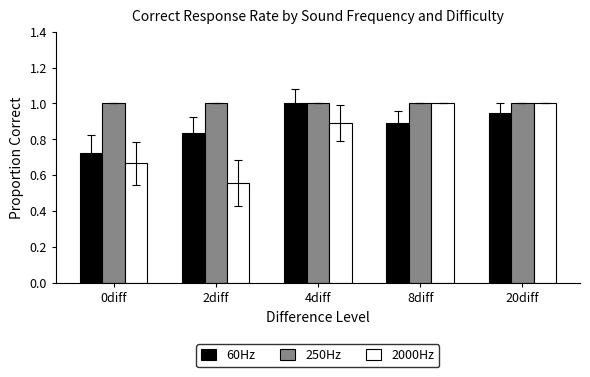

How many bars are there in total?

15